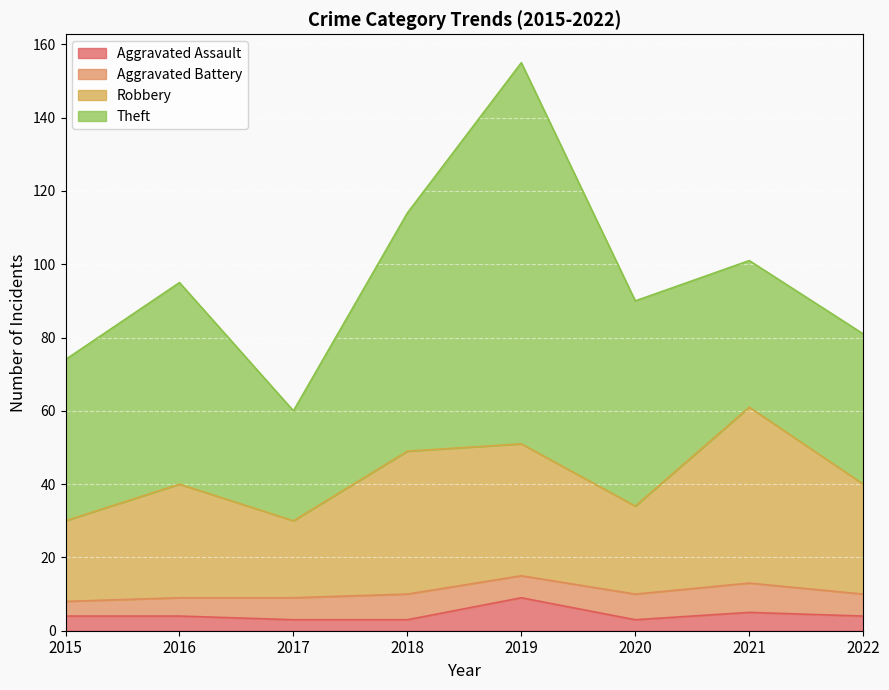

How many lines are shown in the chart?

4